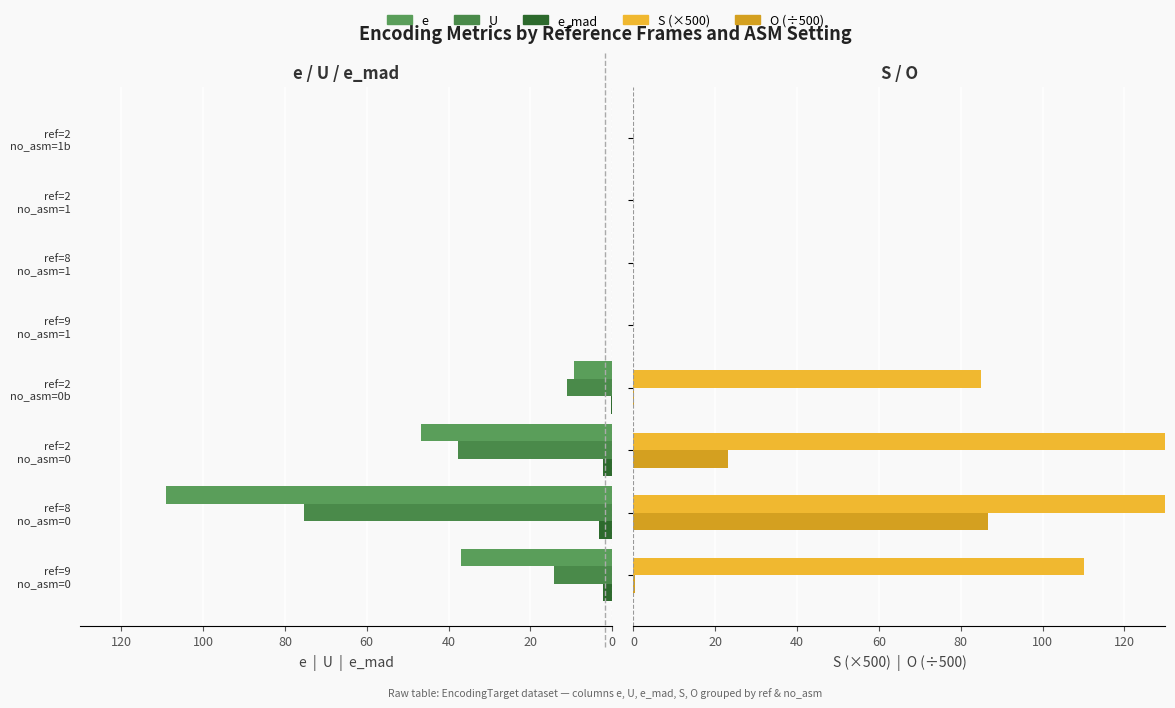

Which series has the largest range (max minus min)?

S (×500)